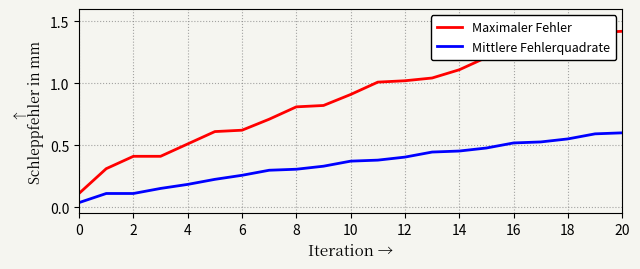

True or false: Maximaler Fehler and Mittlere Fehlerquadrate cross at least once.

False